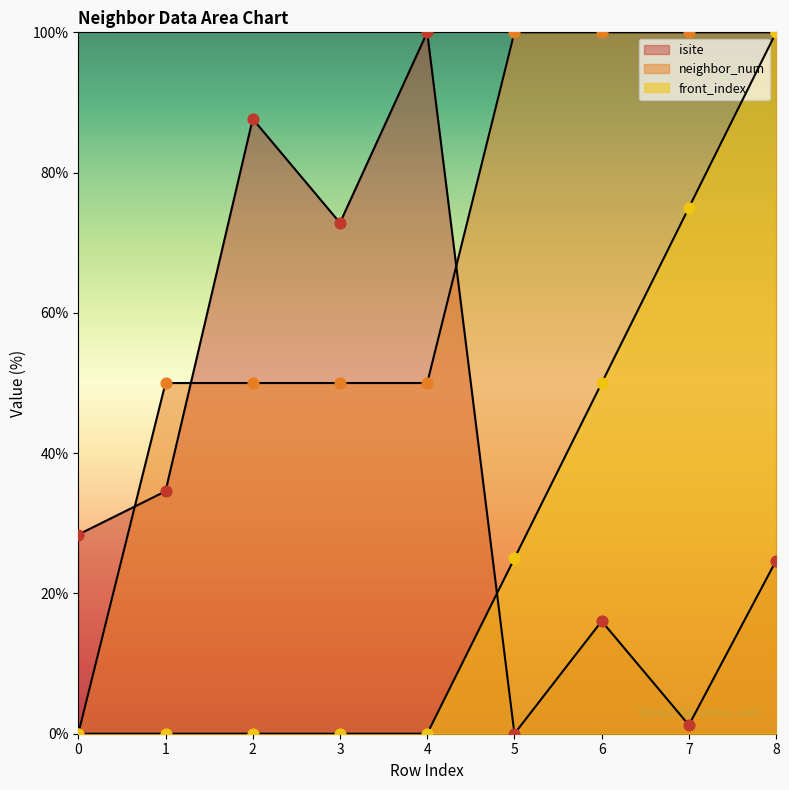

What is the total value across all series at 3?

122.8